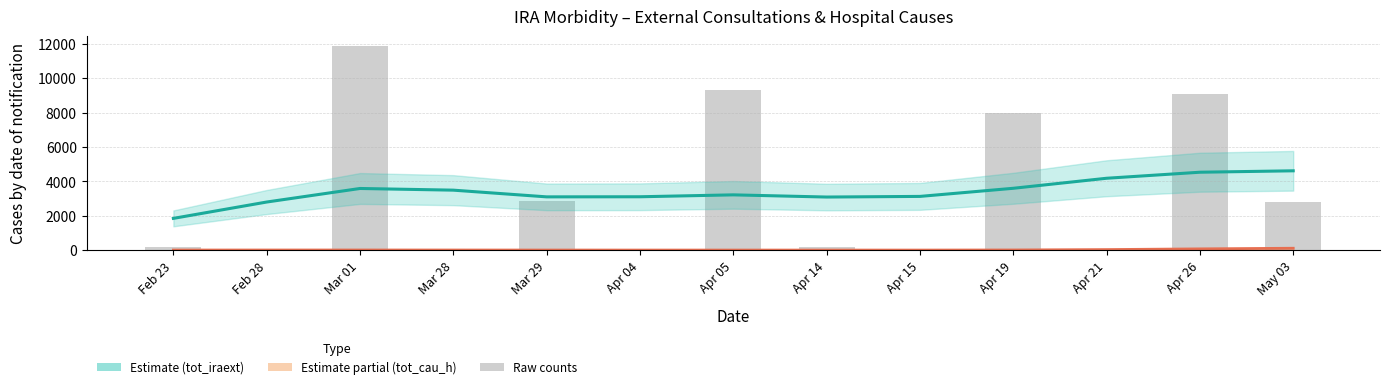

At which label is tot_cau_h (smoothed) closest to 59?

Apr 26